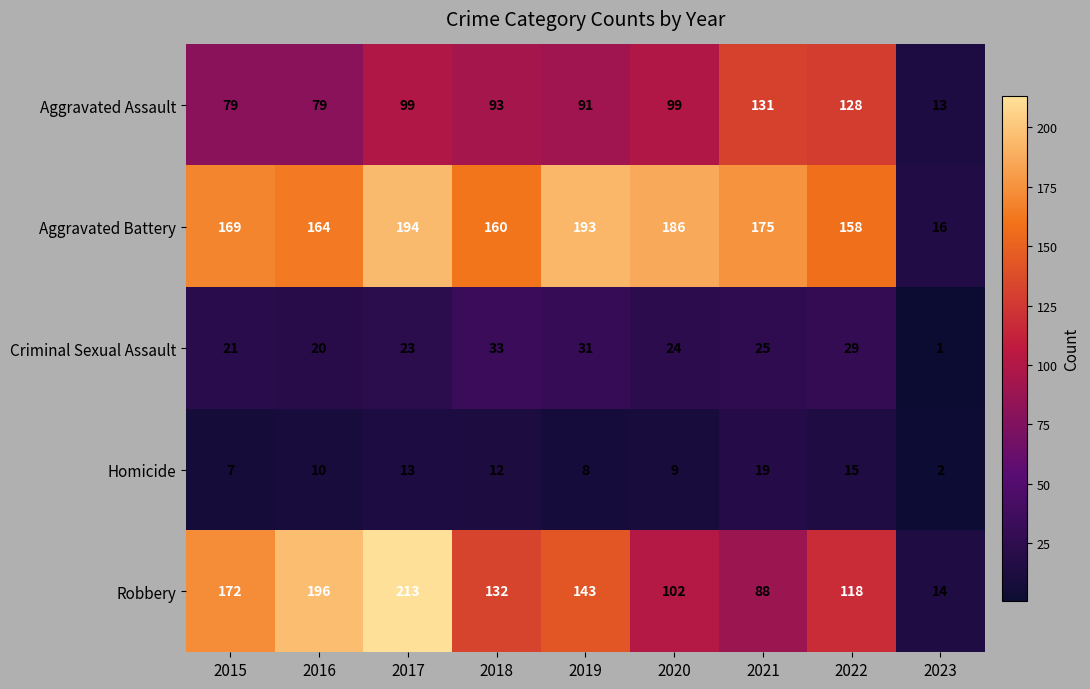

Which series changed the most between 2018 and 2023?

Aggravated Battery